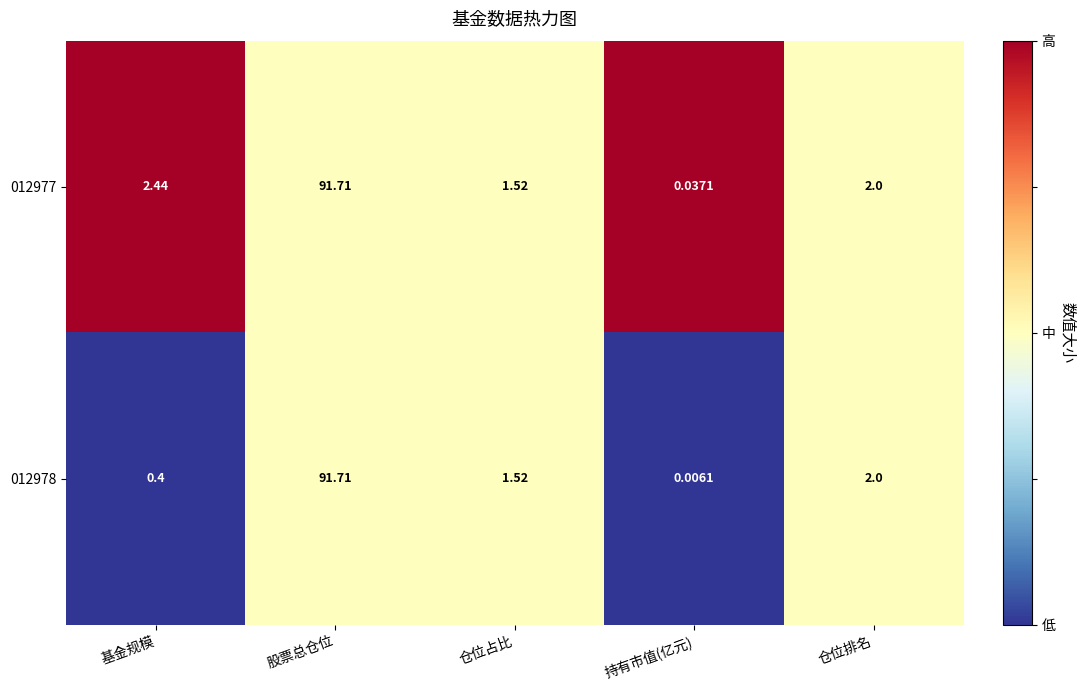

Which category has the lowest value across all series?

持有市值(亿元)